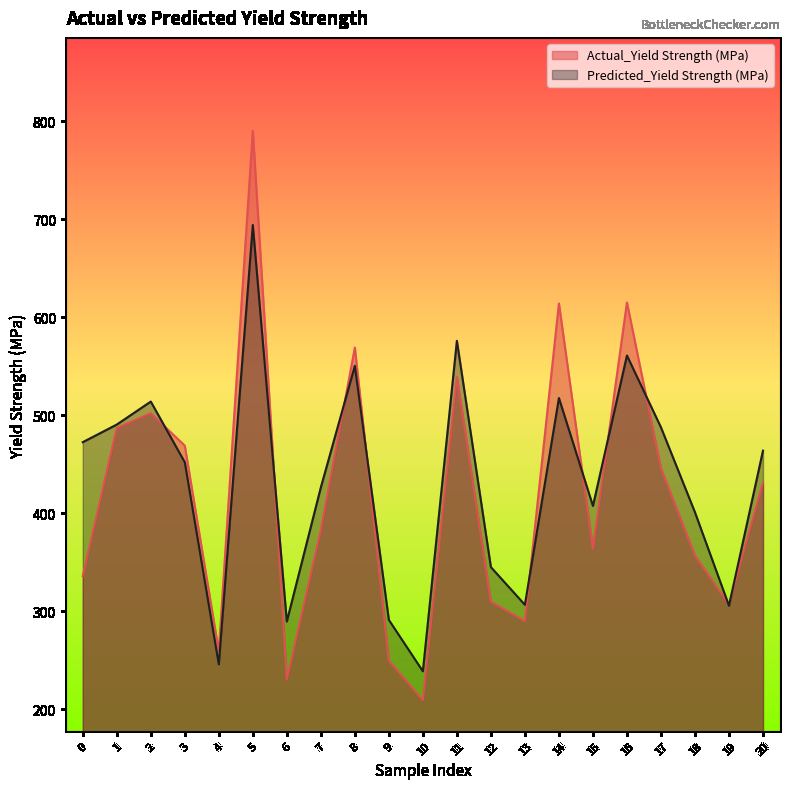

What is the difference between the maximum and minimum values in the Actual_Yield Strength (MPa) series?

580.4